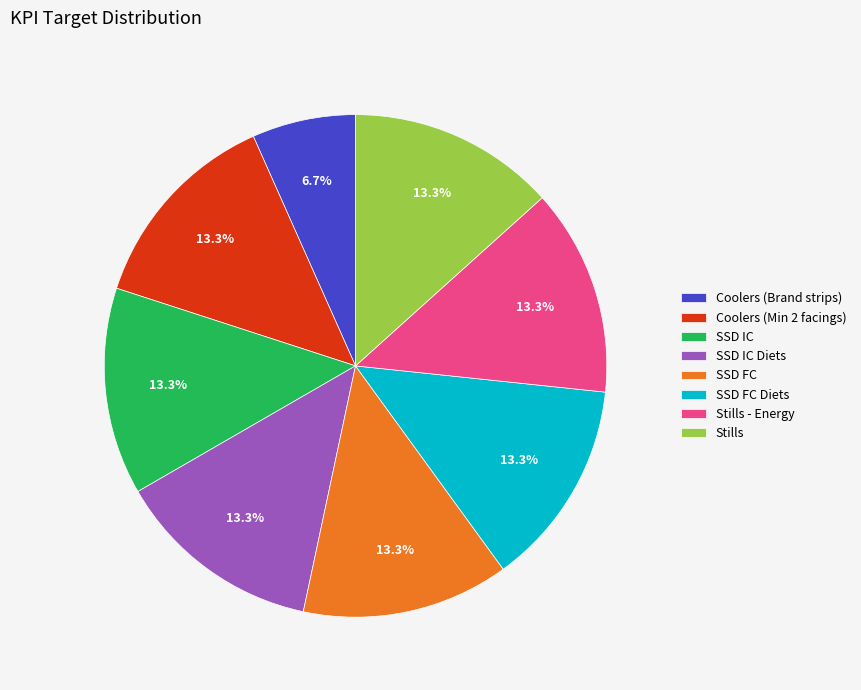

Does SSD FC Diets represent more than half of the total?

No